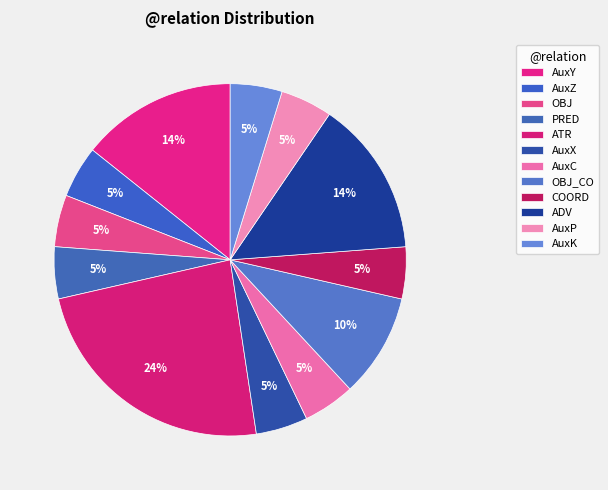

How many slices are in this pie chart?

12